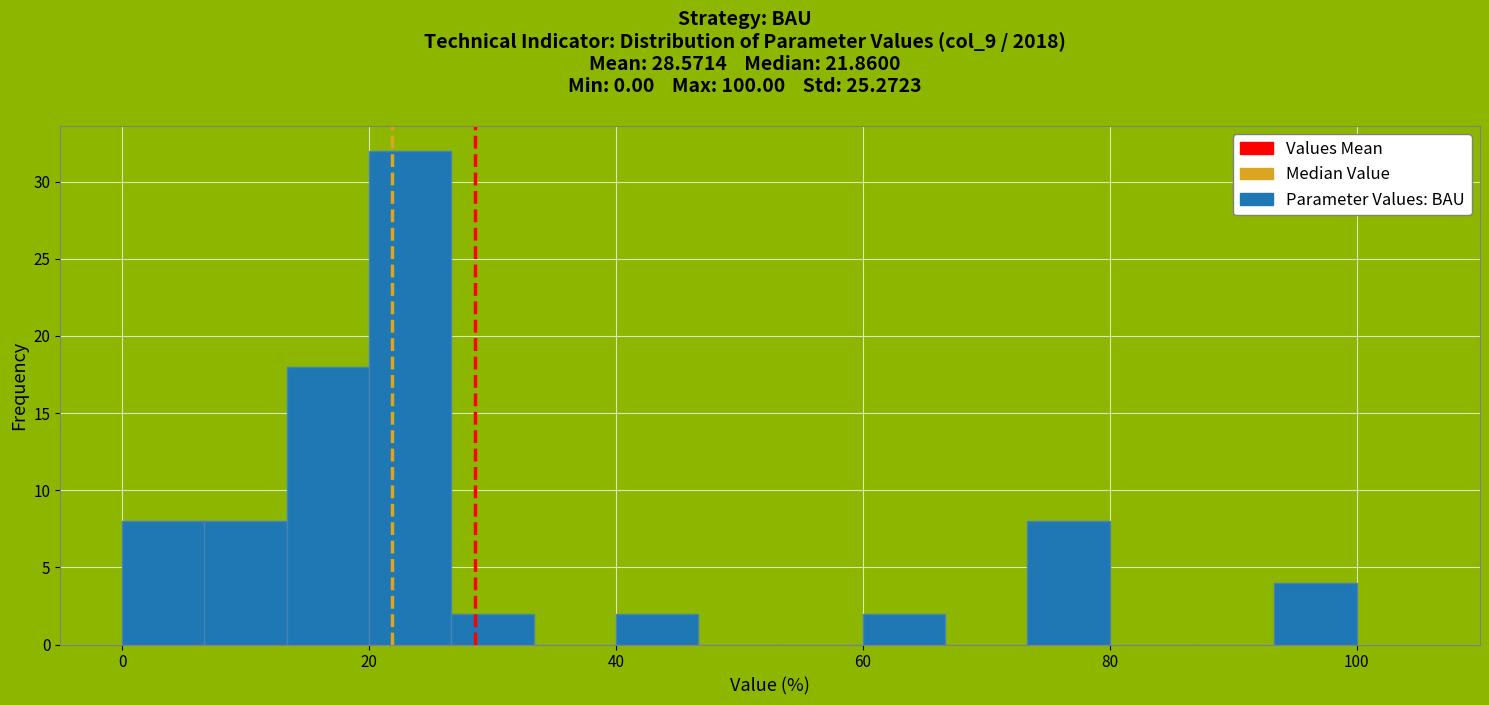

Around what value on the x-axis is the tallest bar? Give the approximate position of its centre, as read against the axis.

24